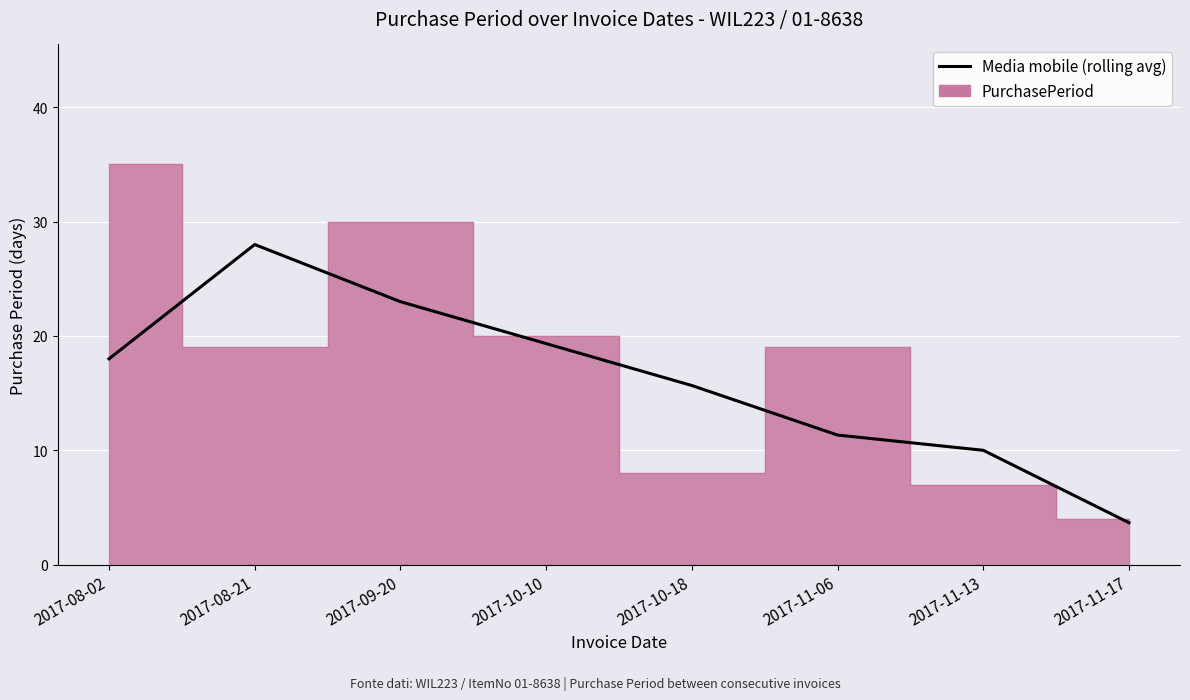

List the labels in order of value, smallest first.

2017-11-17, 2017-11-13, 2017-11-06, 2017-10-18, 2017-08-02, 2017-10-10, 2017-09-20, 2017-08-21